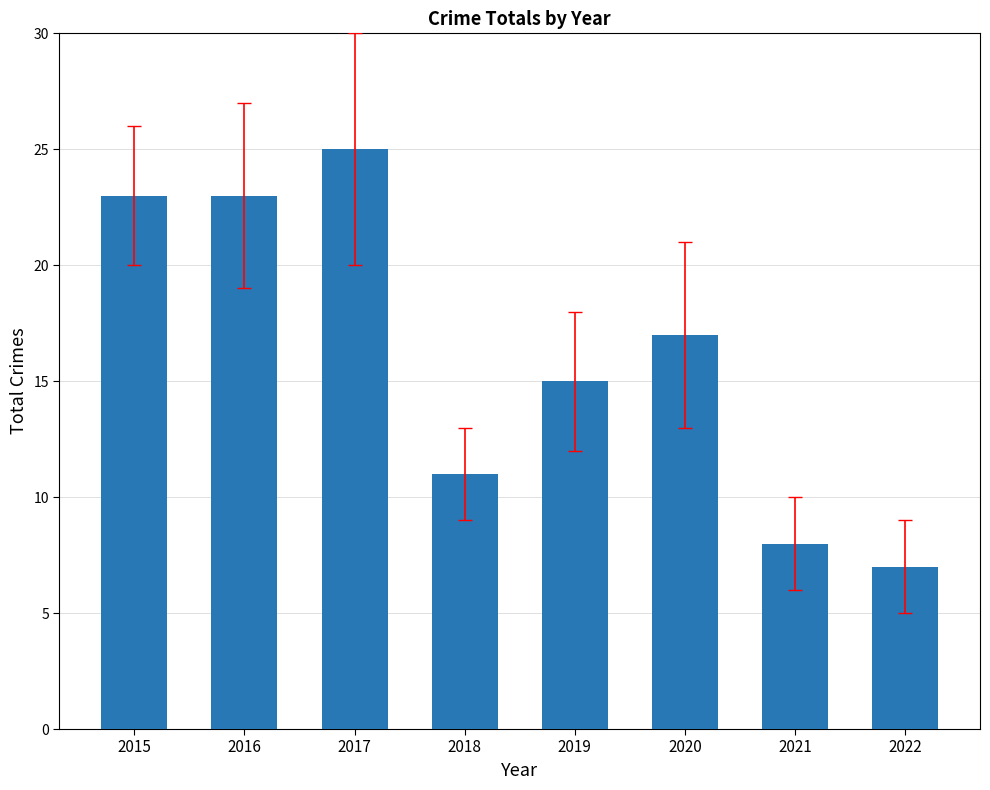

What is the difference between the maximum and minimum values?

18